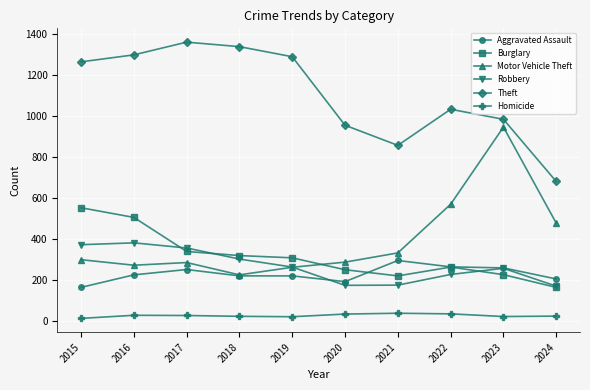

Which series has the widest spread of values?

Motor Vehicle Theft